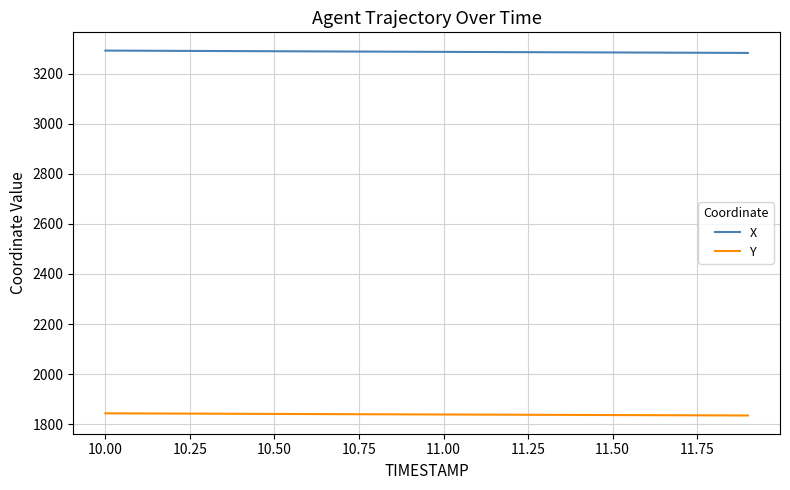

True or false: Y and X cross at least once.

False